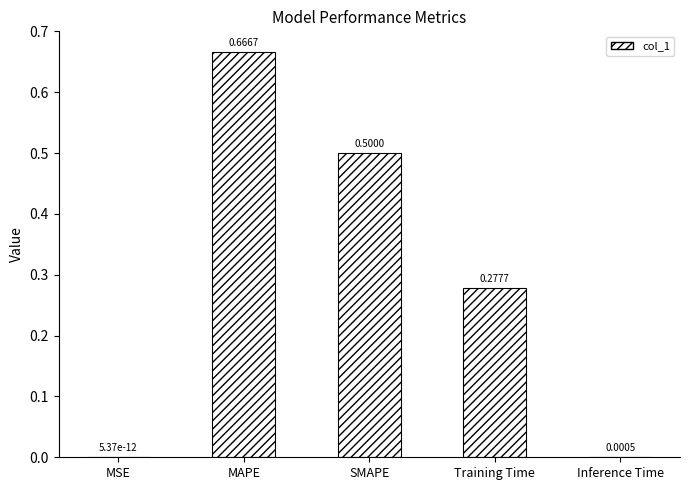

At which category does the chart reach its peak across all series?

MAPE